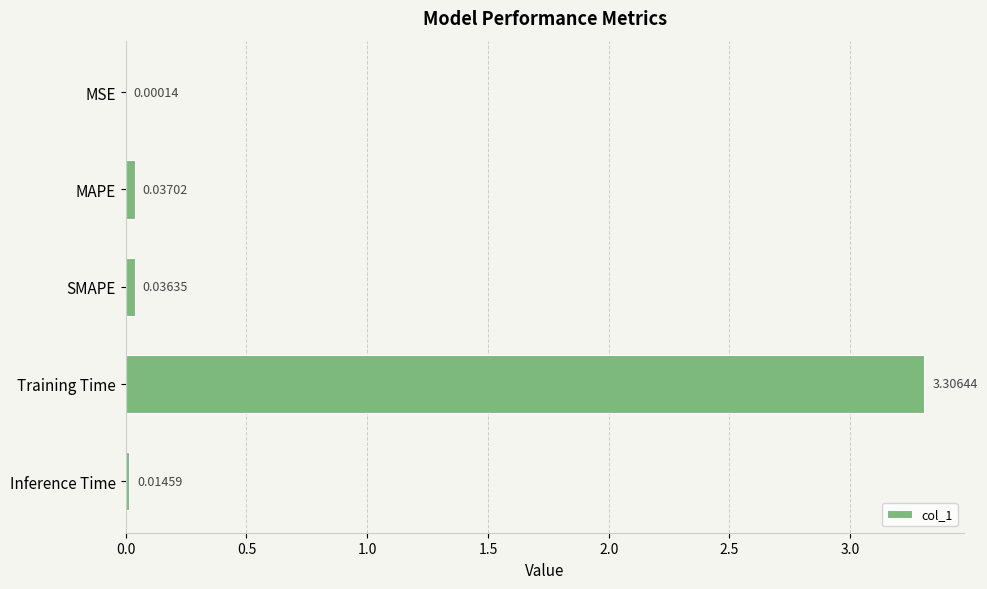

What is the sum of all values?

3.4